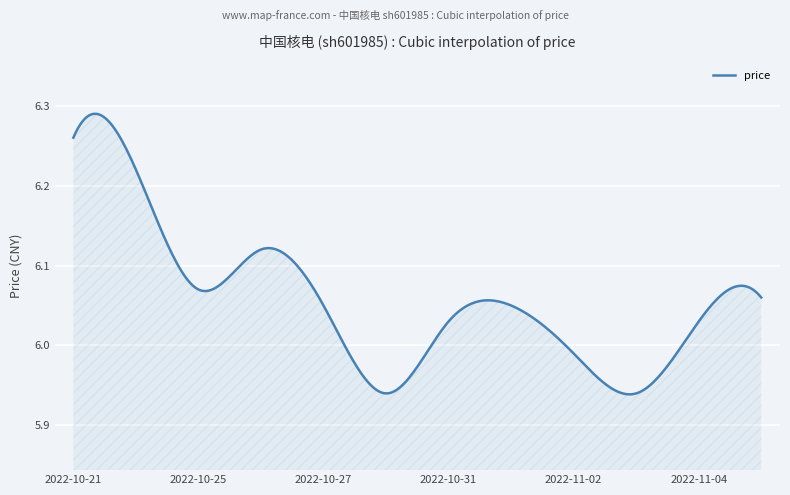

What is the difference between the maximum and minimum values?

0.4